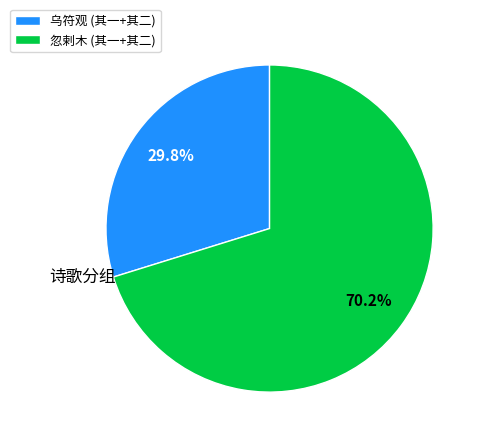

To the nearest percent, what is the difference between the largest and smallest slice percentages?

40%